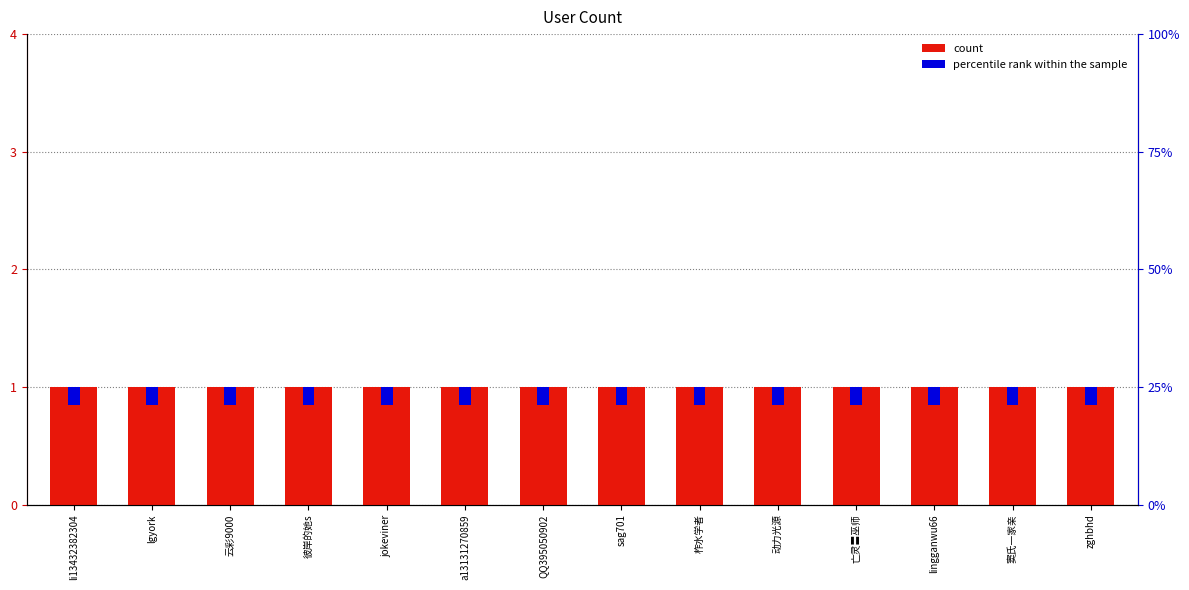

Which series has the largest range (max minus min)?

count